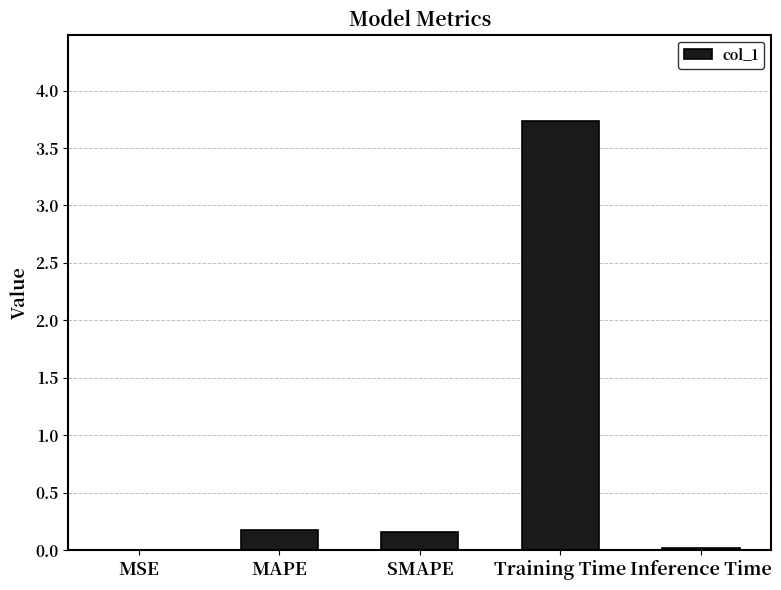

The value at Training Time is 3.7. True or false?

True